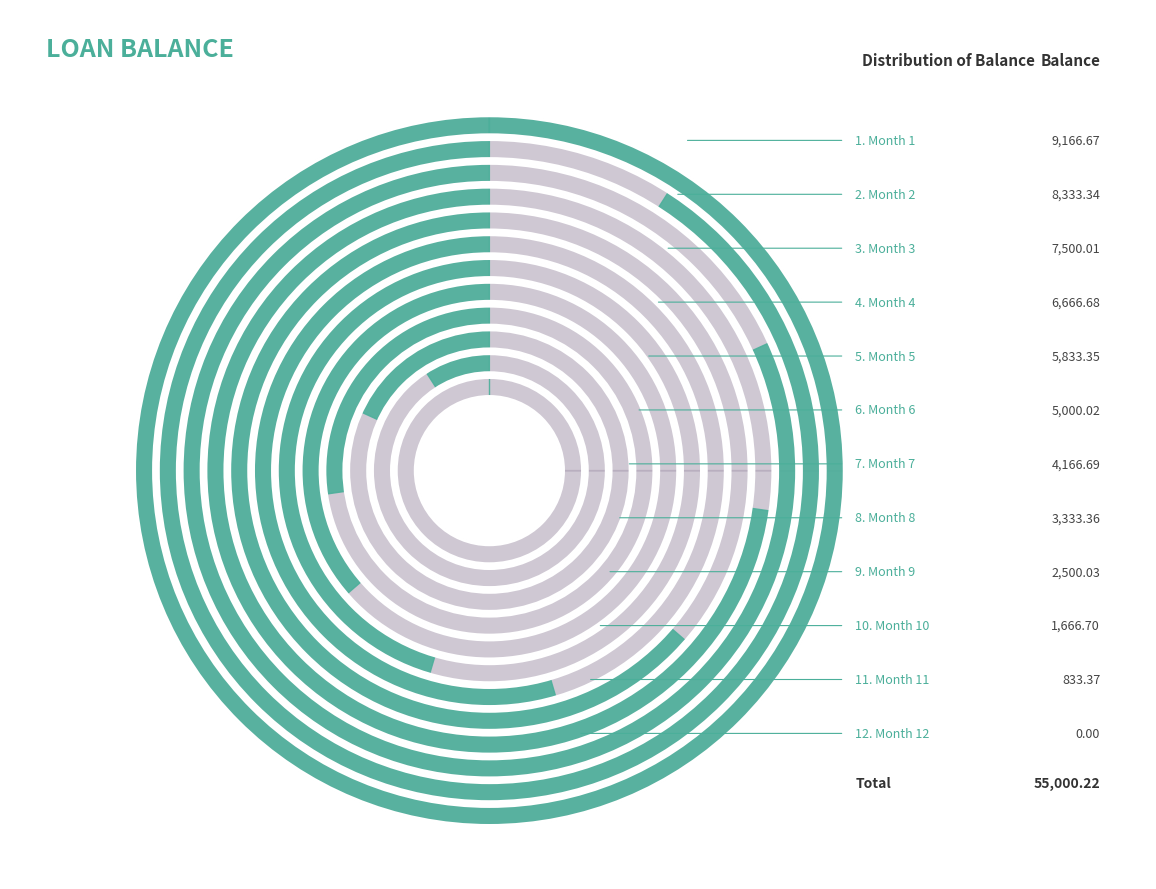

What is the total percentage of 10 and 5?

13.6%